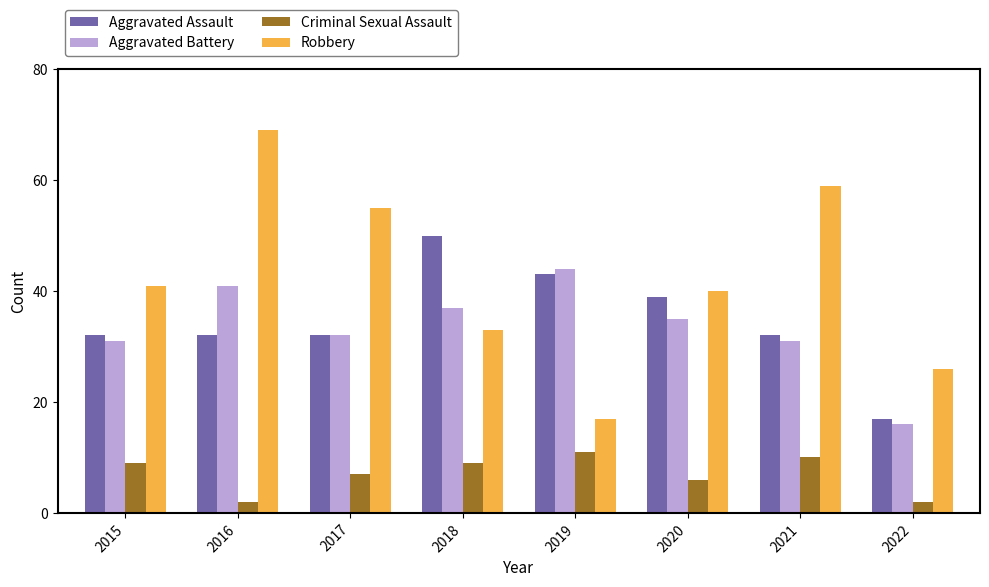

What is the total value across all series at 2020?

120